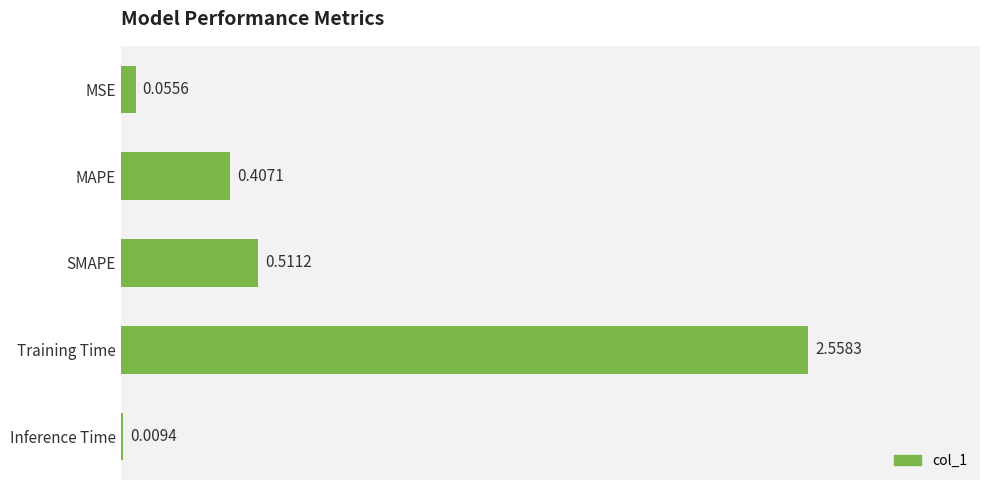

Which category has the highest value across all series?

Training Time